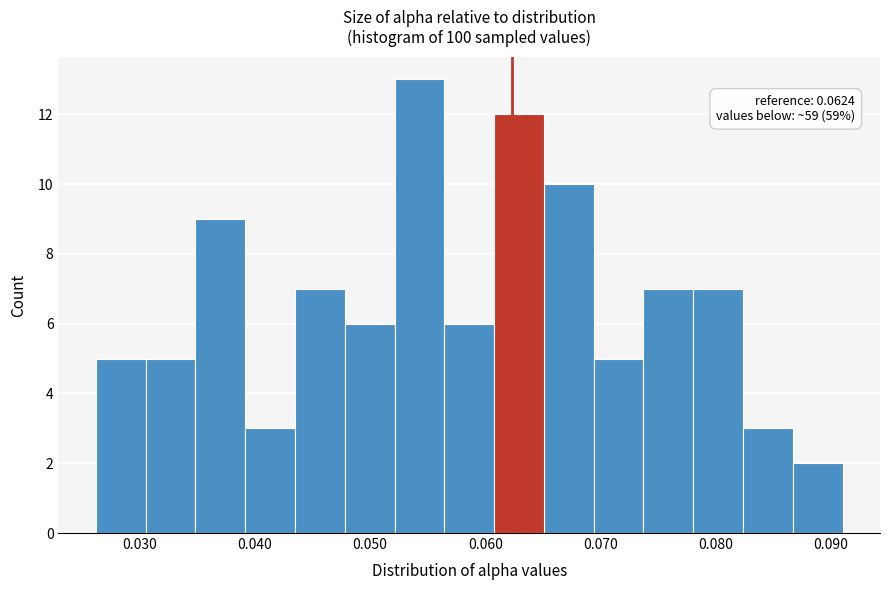

Which range on the x-axis has the tallest bar?

0.052 to 0.056